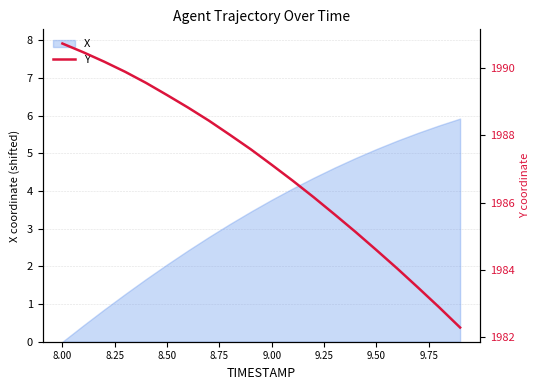

What is the highest value of the X series?

5.9